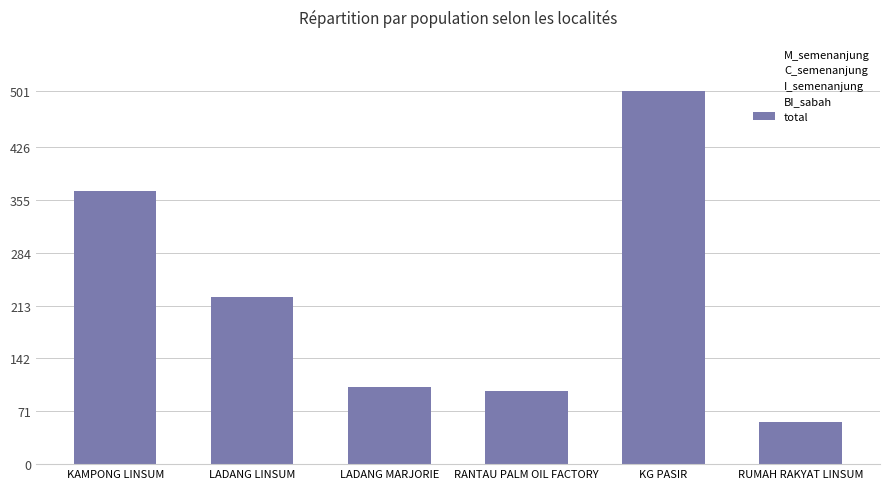

Which category has the highest value across all series?

KG PASIR